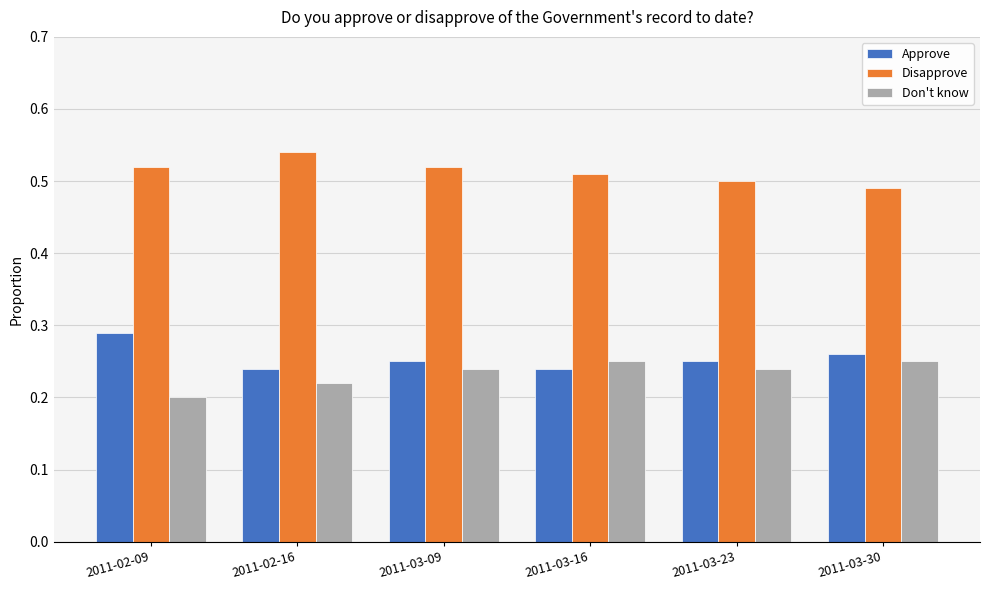

The Approve series shows 0.2 at 2011-03-23. True or false?

True